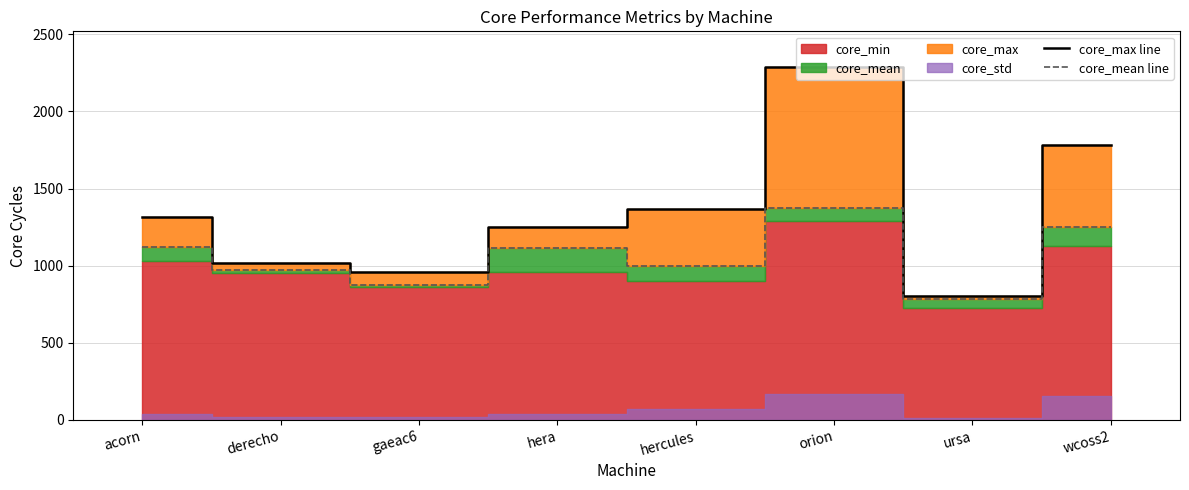

At how many categories does at least one series exceed 1234?

5